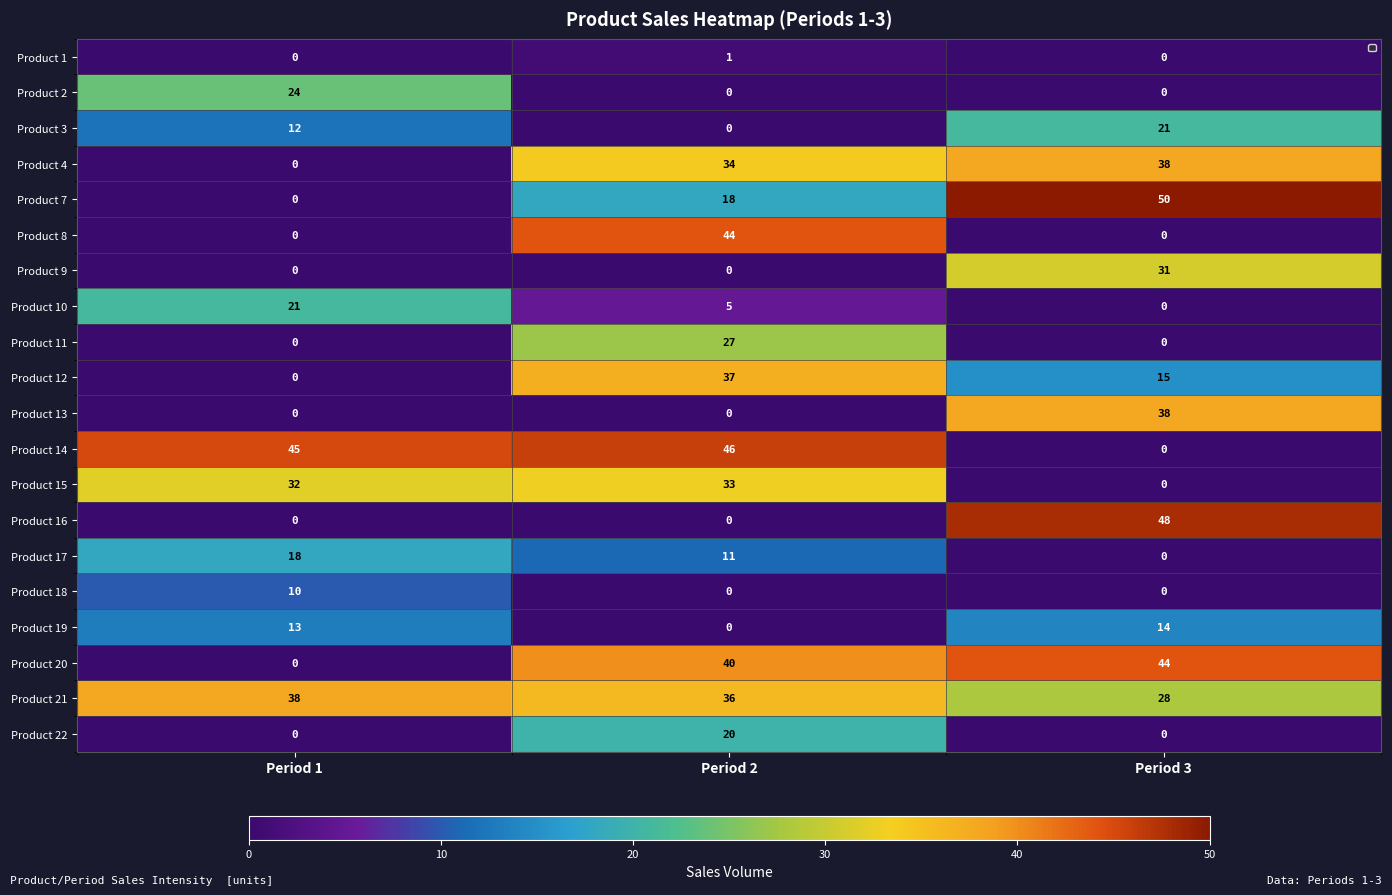

How many data points does each series have?

3